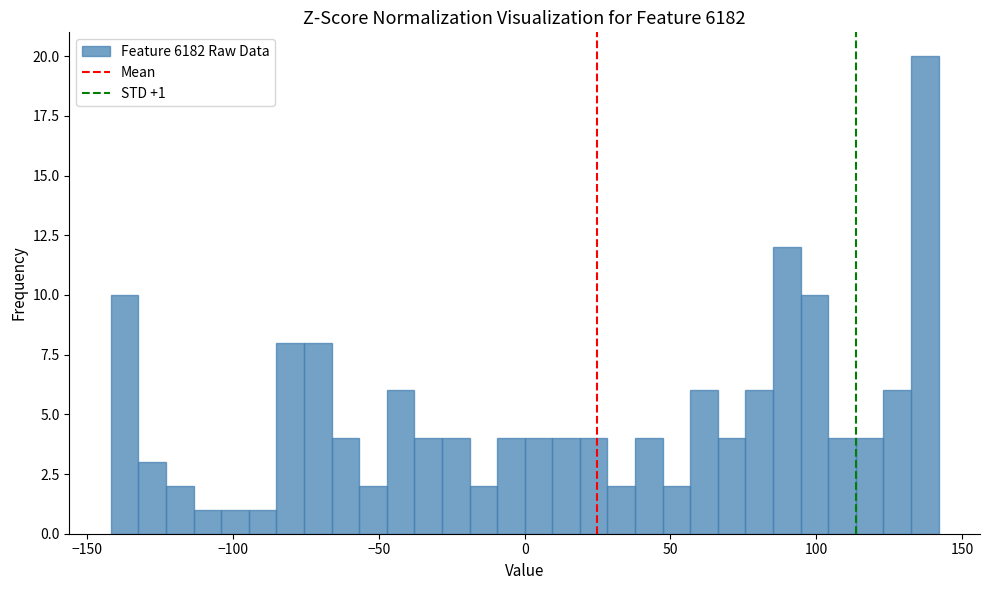

Read against the x-axis, roughly where is the centre of the tallest bar?

135